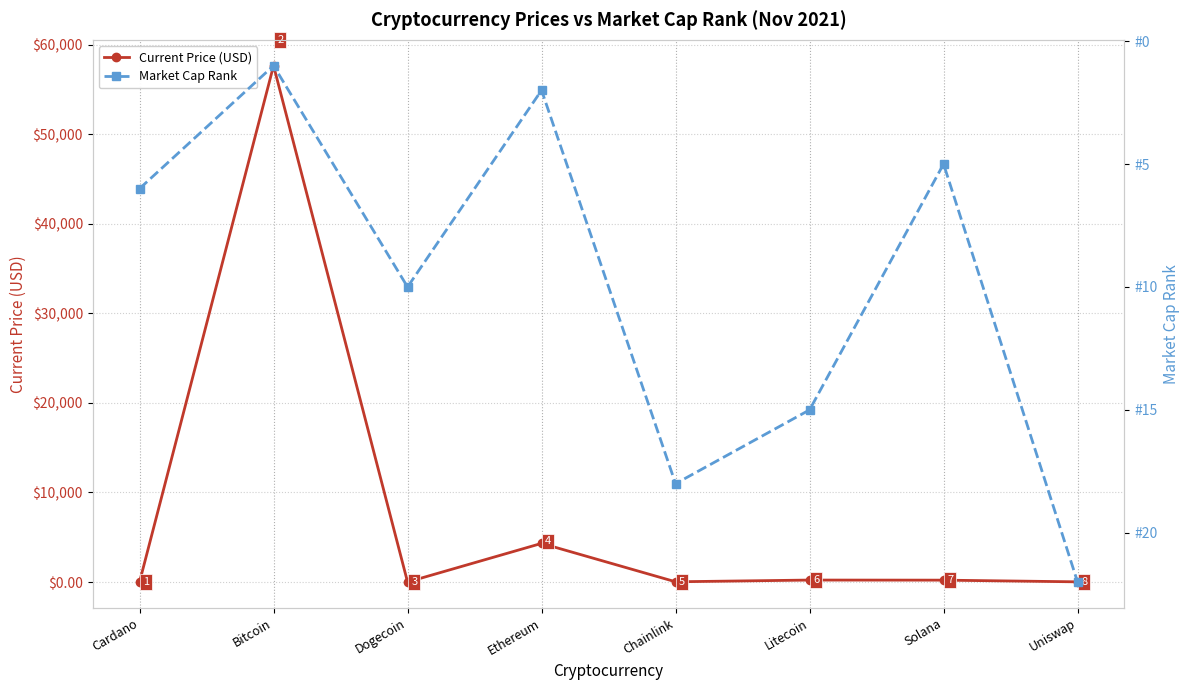

What position from the right is Uniswap?

1